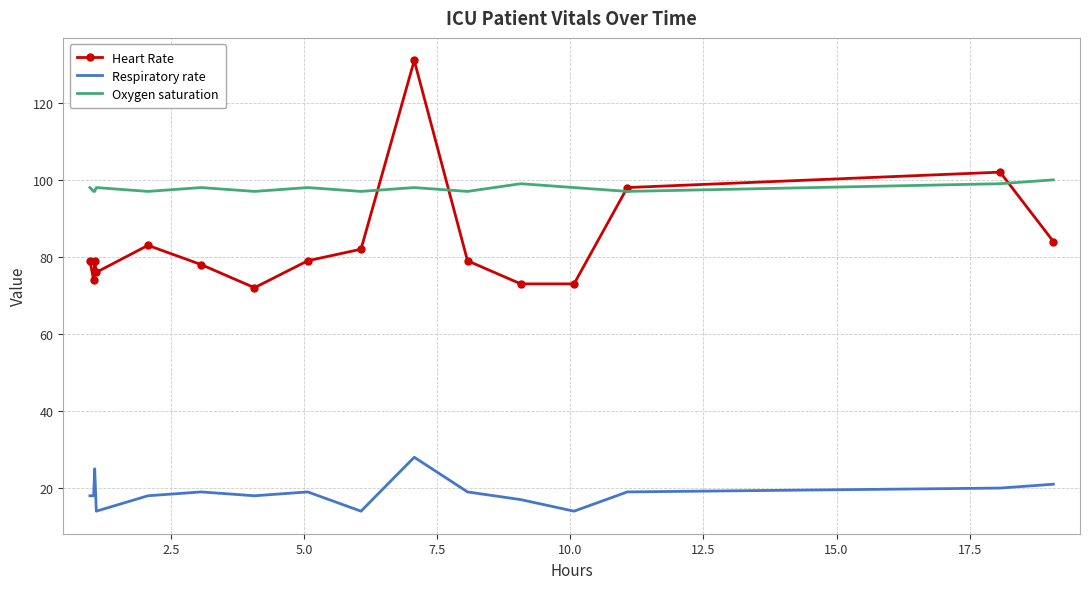

Which series has the largest total across all categories?

Oxygen saturation